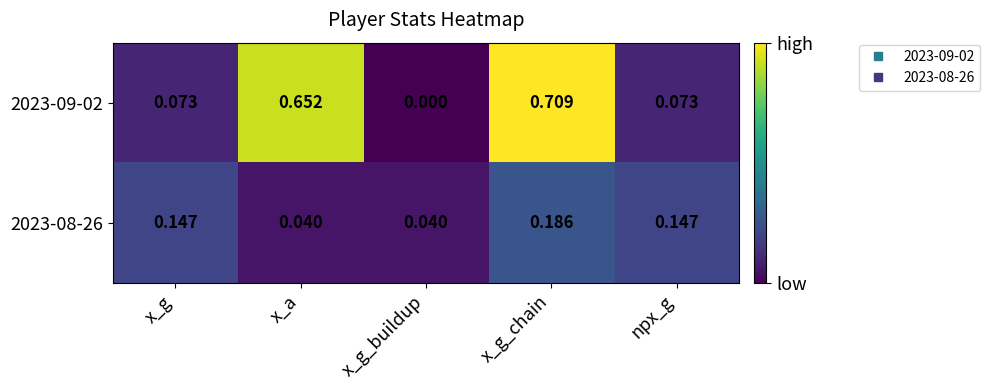

Where is 2023-09-02 nearest to the value 0?

x_g_buildup